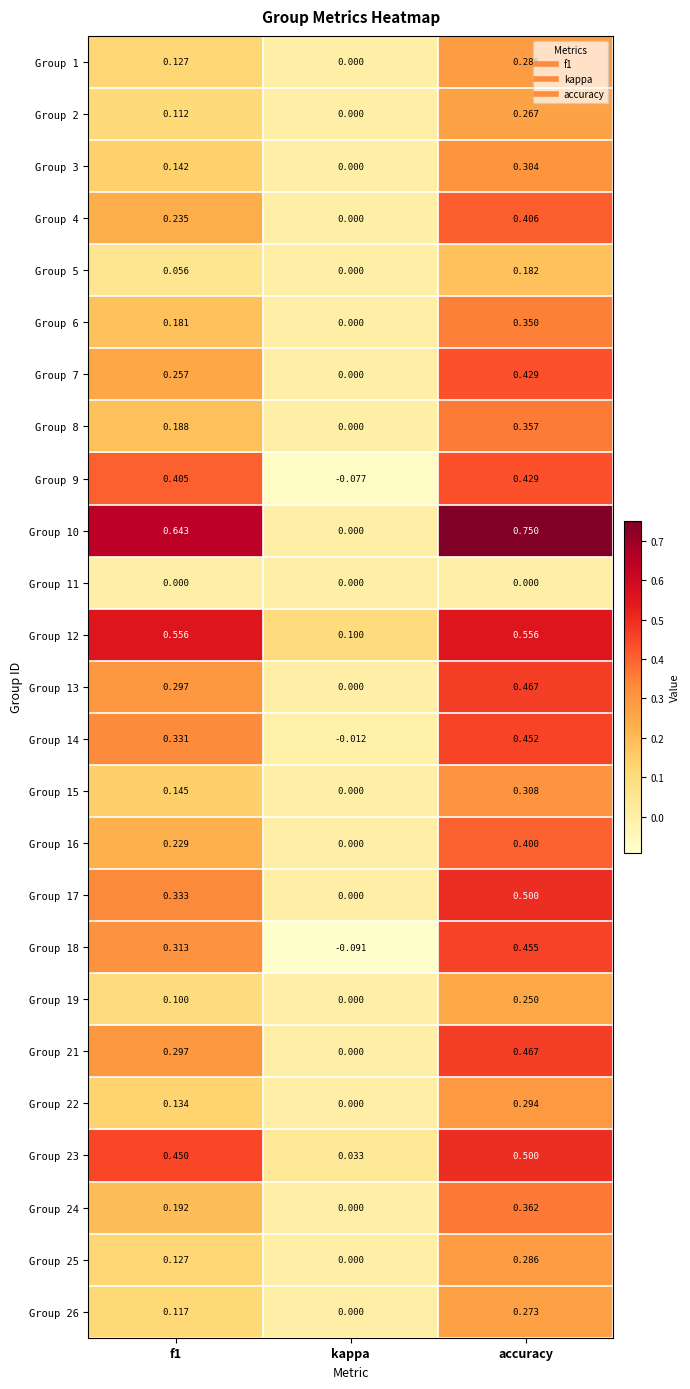

At which category is the sum across all series the highest?

accuracy